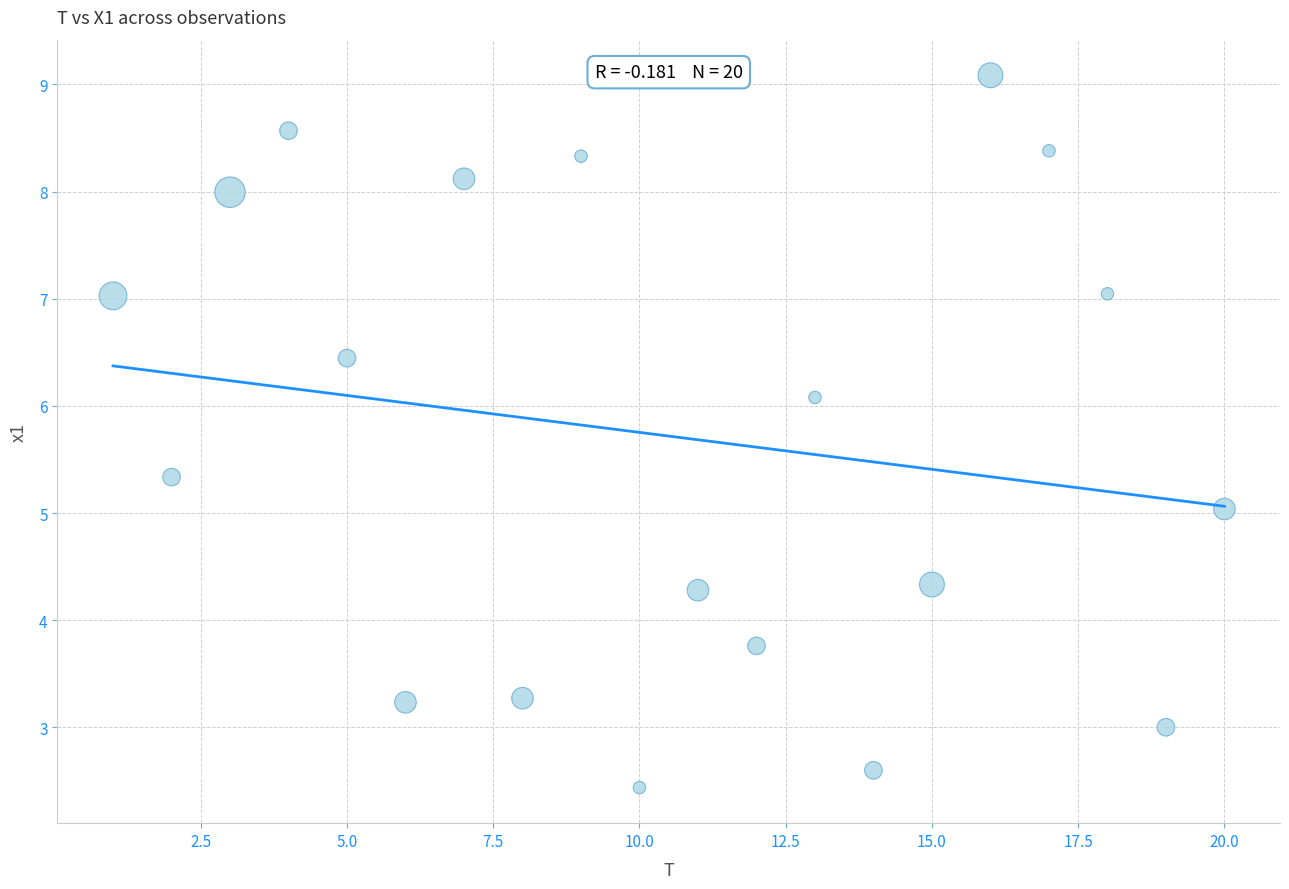

What is the range of Y values (max minus min)?

6.6